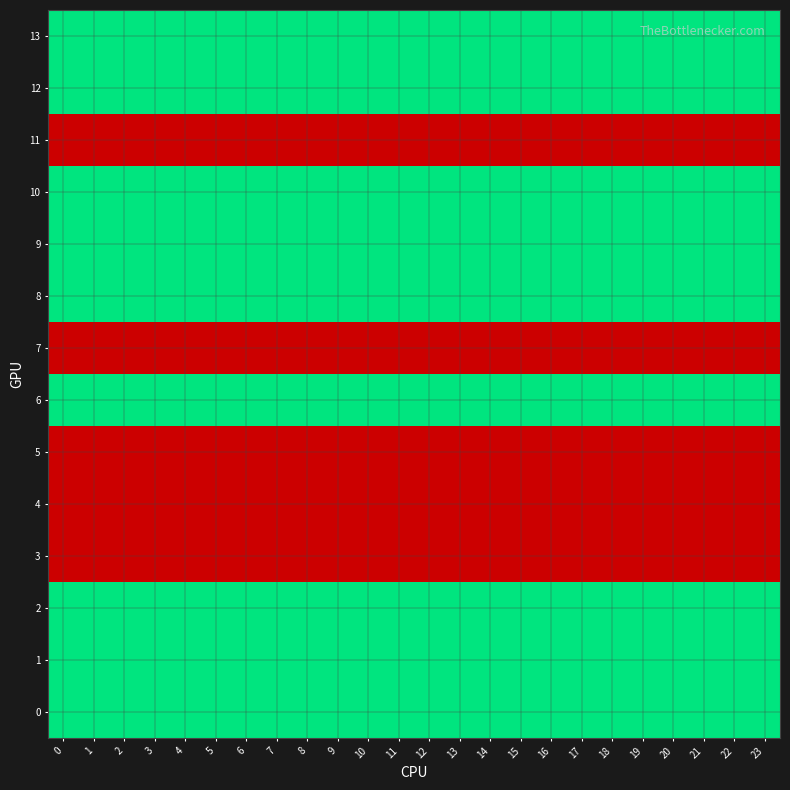

Rank the series at 12 from lowest to highest value.

3, 4, 5, 7, 11, 0, 1, 2, 6, 8, 9, 10, 12, 13